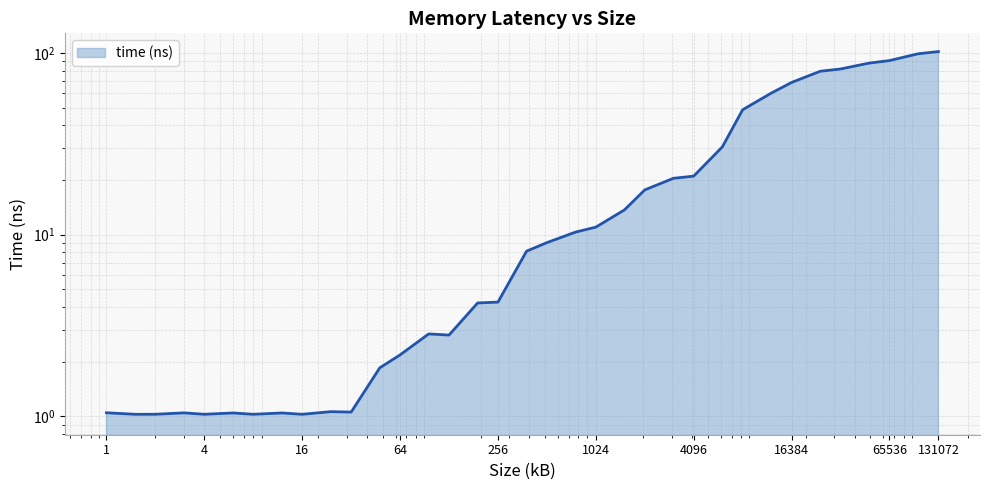

Where does the data first go above 8?

384